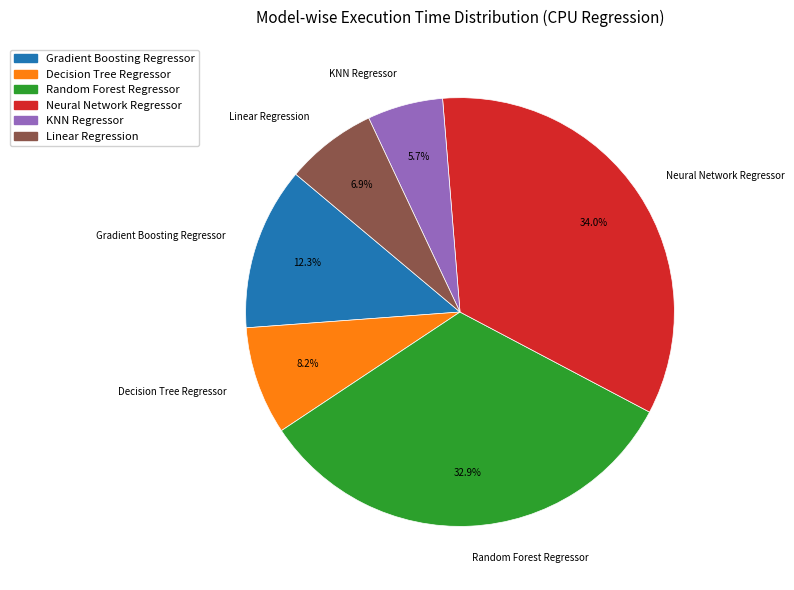

Approximately how many times larger is the value at KNN Regressor compared to Gradient Boosting Regressor?

0.5